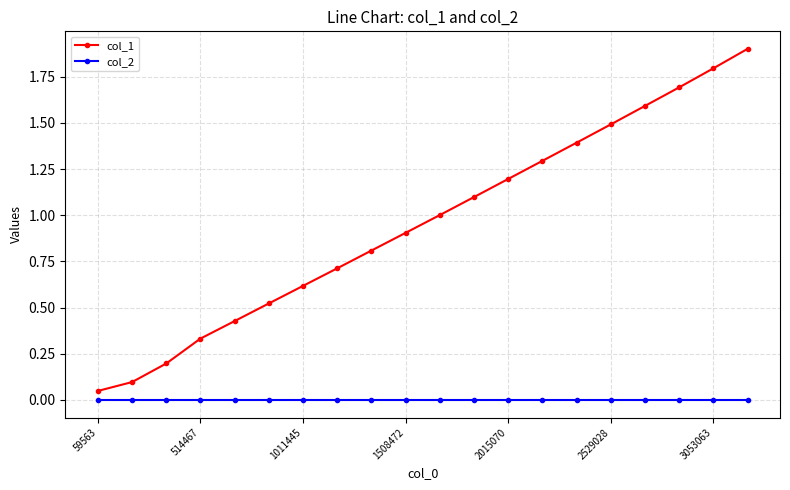

True or false: col_1 and col_2 intersect in this chart.

False